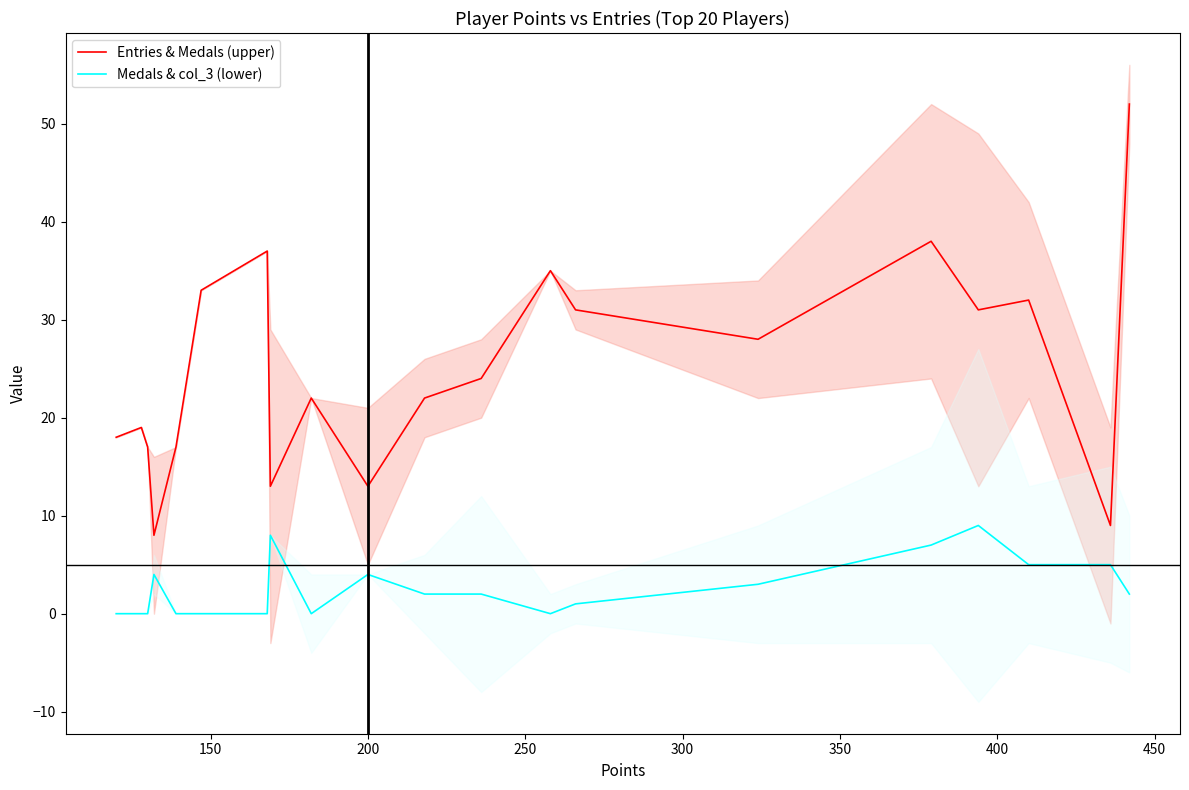

True or false: Entries & Medals (upper) has more than 1 interior local peaks.

True